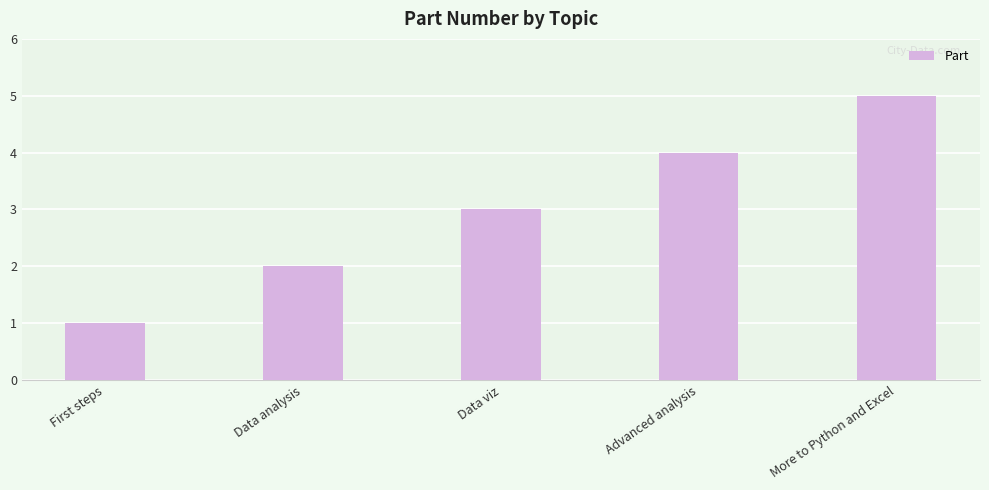

Are the bars horizontal?

No